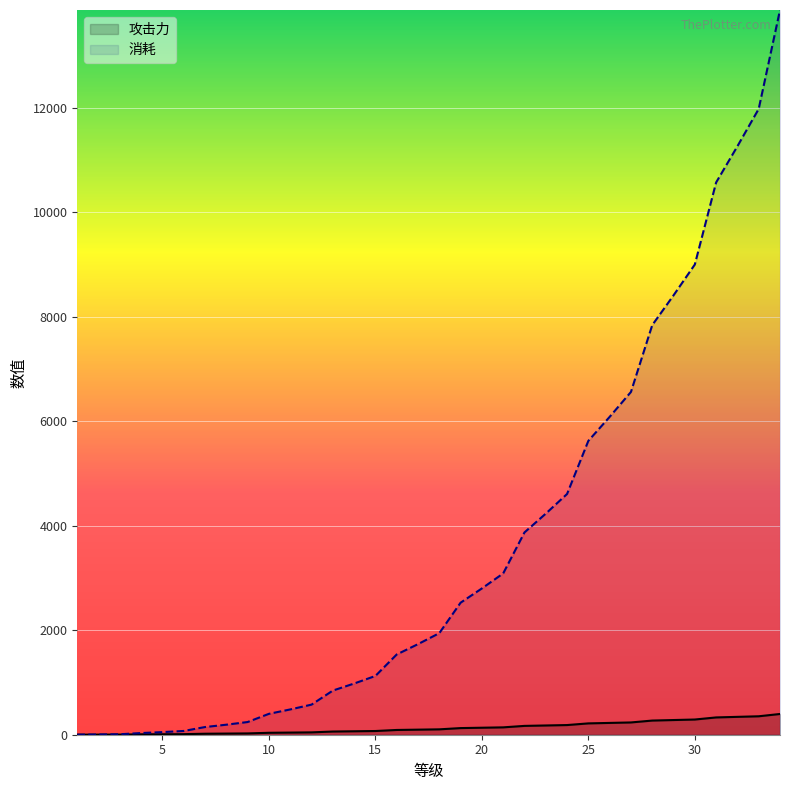

What is the difference between the maximum and second lowest values in the 攻击力 series?

395